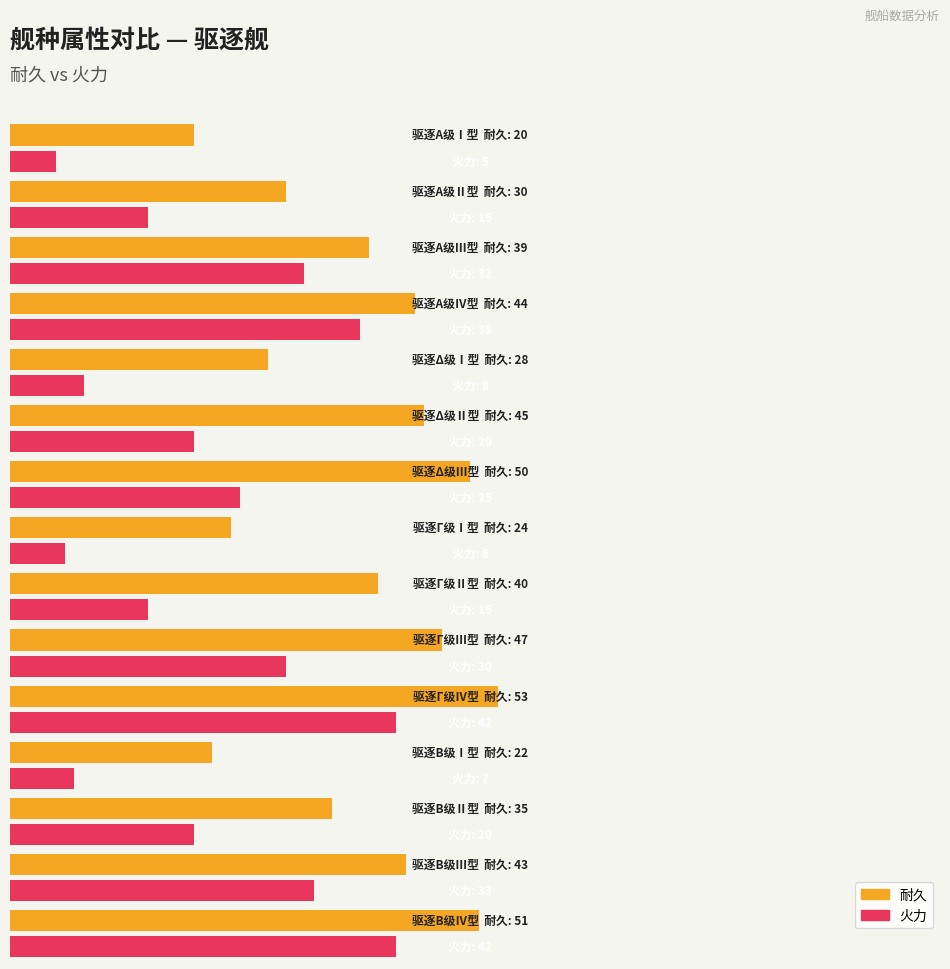

Rank the categories by 平均耐久 value from highest to lowest.

驱逐Γ级Ⅳ型, 驱逐Β级Ⅳ型, 驱逐Δ级Ⅲ型, 驱逐Γ级Ⅲ型, 驱逐Δ级Ⅱ型, 驱逐Α级Ⅳ型, 驱逐Β级Ⅲ型, 驱逐Γ级Ⅱ型, 驱逐Α级Ⅲ型, 驱逐Β级Ⅱ型, 驱逐Α级Ⅱ型, 驱逐Δ级Ⅰ型, 驱逐Γ级Ⅰ型, 驱逐Β级Ⅰ型, 驱逐Α级Ⅰ型